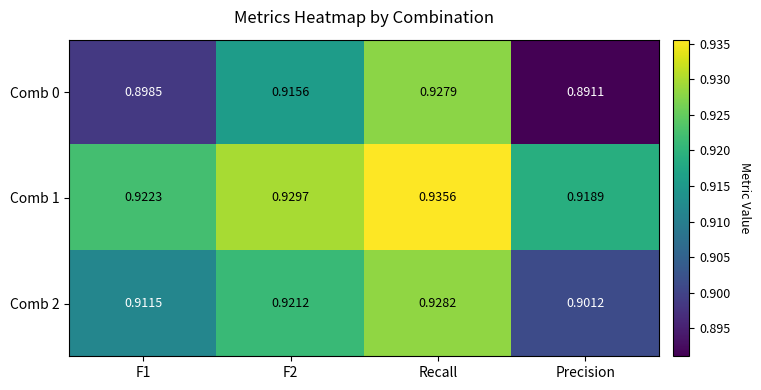

Rank the series by their average value, from highest to lowest.

Comb 1, Comb 2, Comb 0